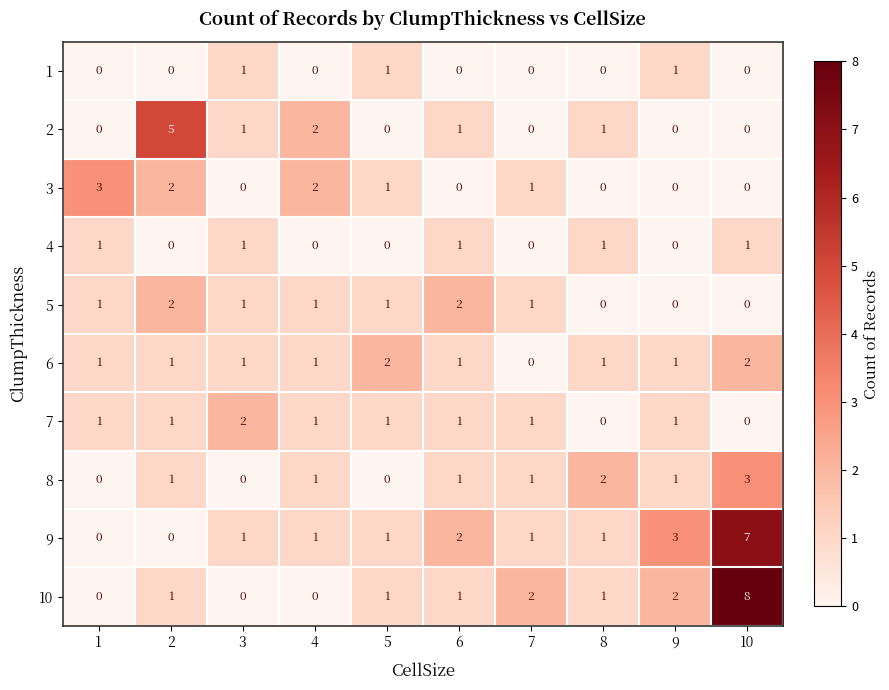

At which category is the sum across all series the highest?

10